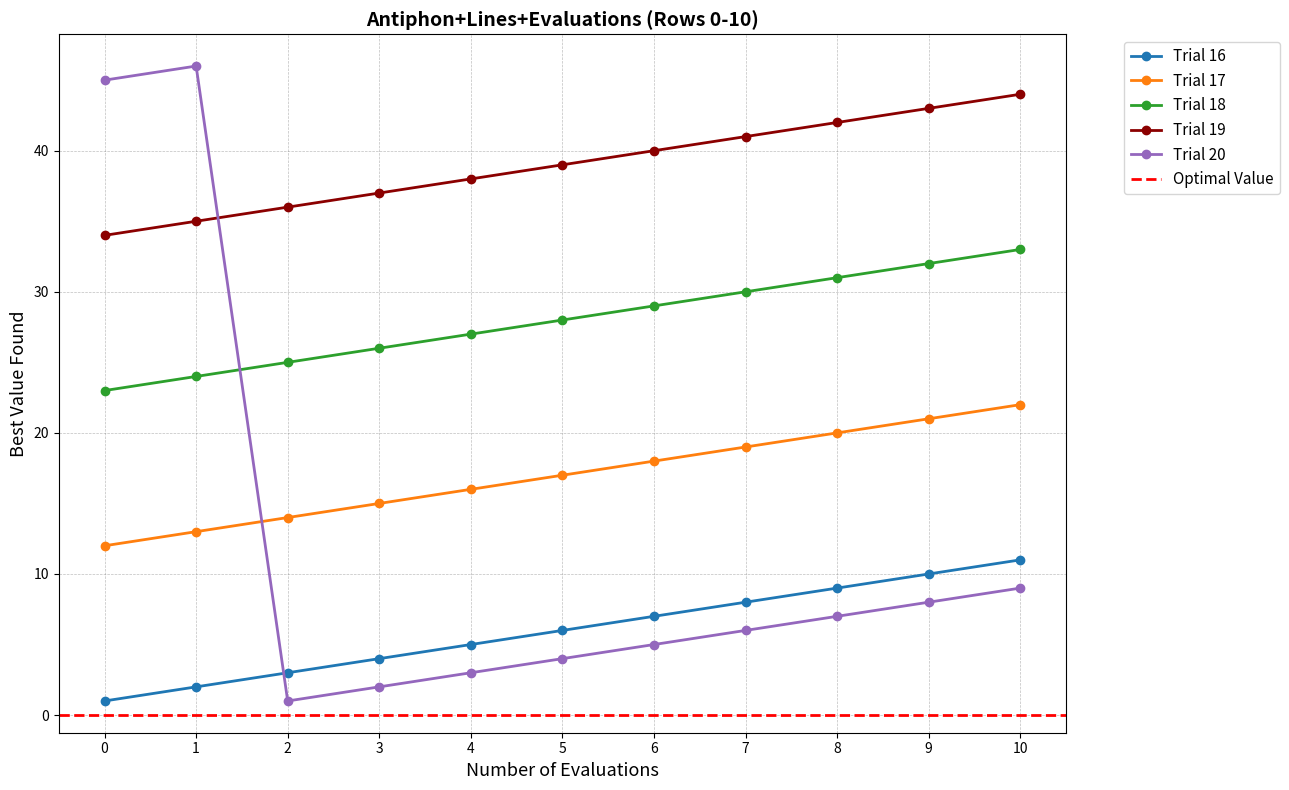

Reading left to right, transcribe all the data shown in this chart.

Trial 16: 0=1	1=2	2=3	3=4	4=5	5=6	6=7	7=8	8=9	9=10	10=11
Trial 17: 0=12	1=13	2=14	3=15	4=16	5=17	6=18	7=19	8=20	9=21	10=22
Trial 18: 0=23	1=24	2=25	3=26	4=27	5=28	6=29	7=30	8=31	9=32	10=33
Trial 19: 0=34	1=35	2=36	3=37	4=38	5=39	6=40	7=41	8=42	9=43	10=44
Trial 20: 0=45	1=46	2=1	3=2	4=3	5=4	6=5	7=6	8=7	9=8	10=9